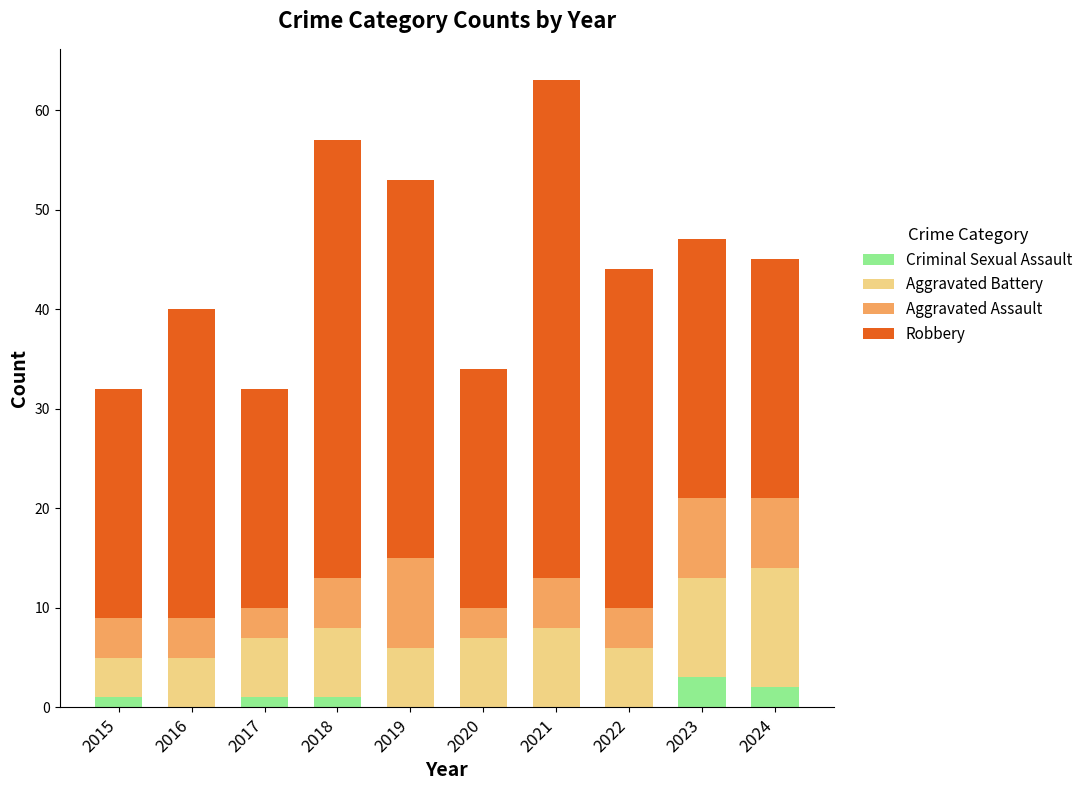

How many categories are shown in the chart?

10